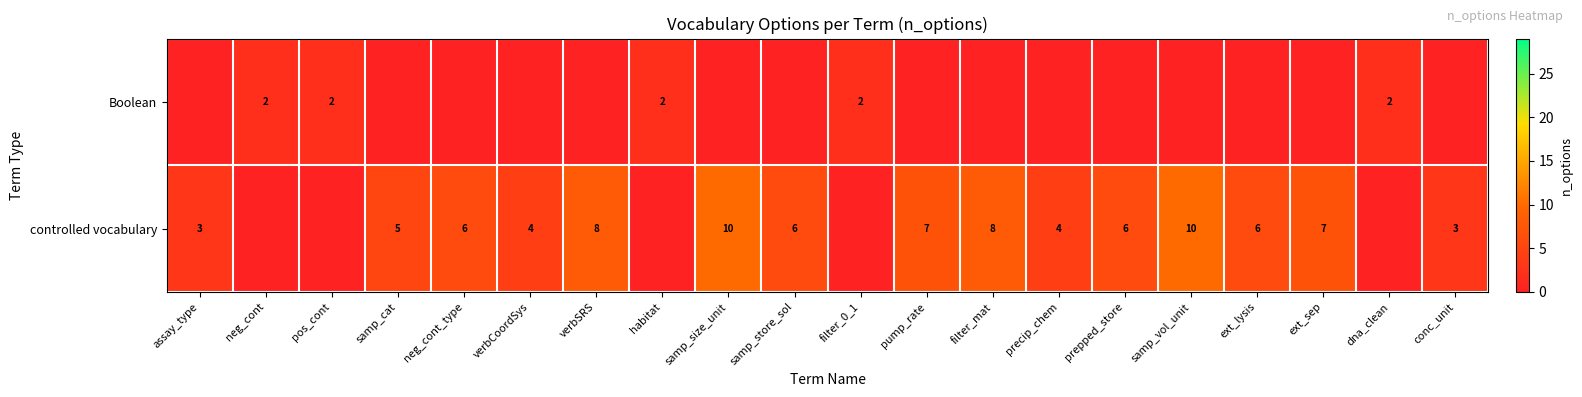

What is the difference between the controlled vocabulary values at samp_cat and ext_sep?

2